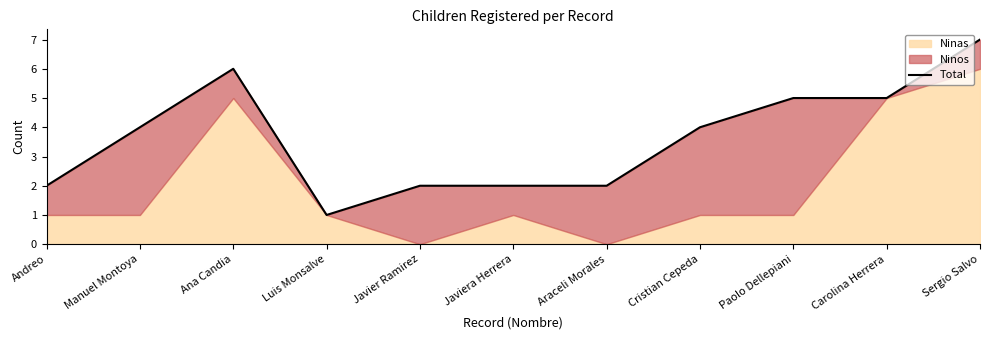

What is the value of the 11th point from the left?

7